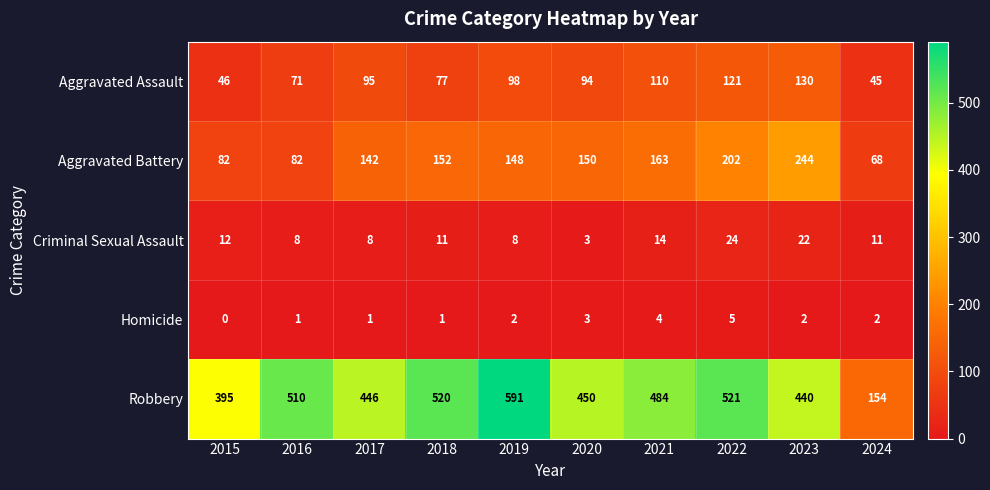

At how many categories does at least one series exceed 312?

9